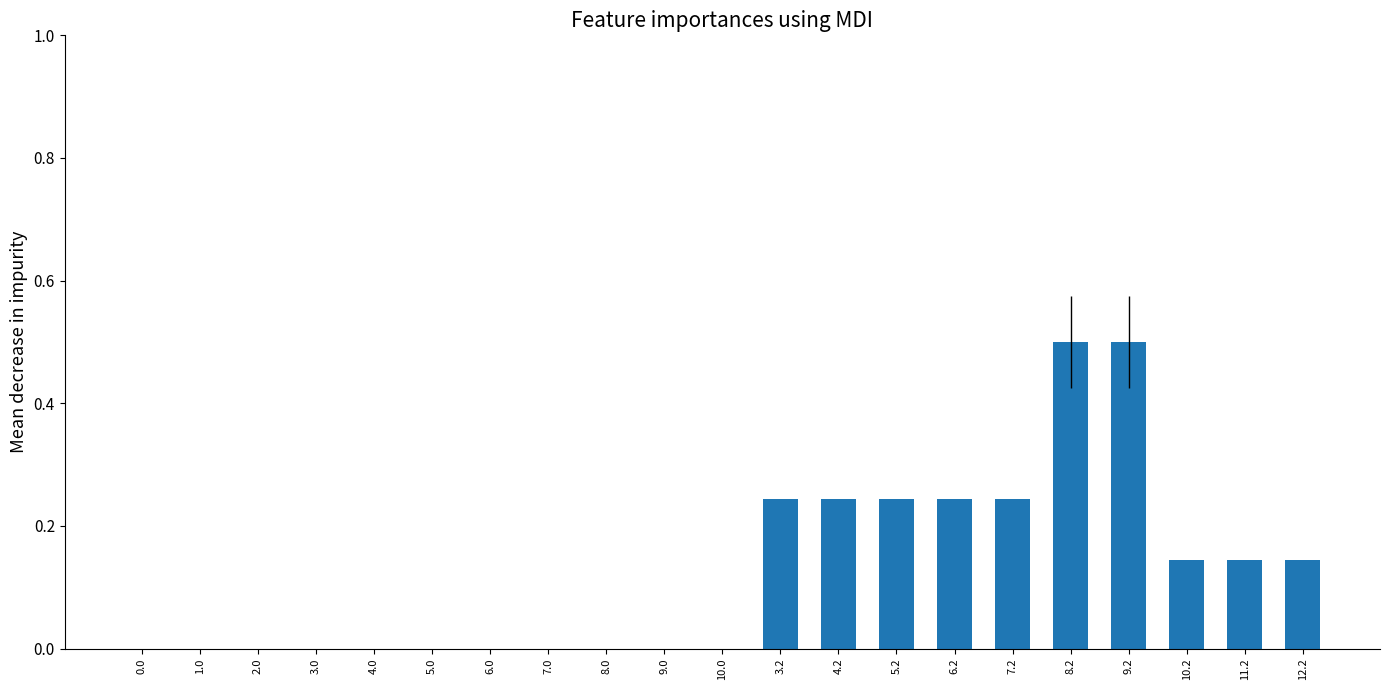

What is the sum of the values at 3.2 and 9.2?

0.7